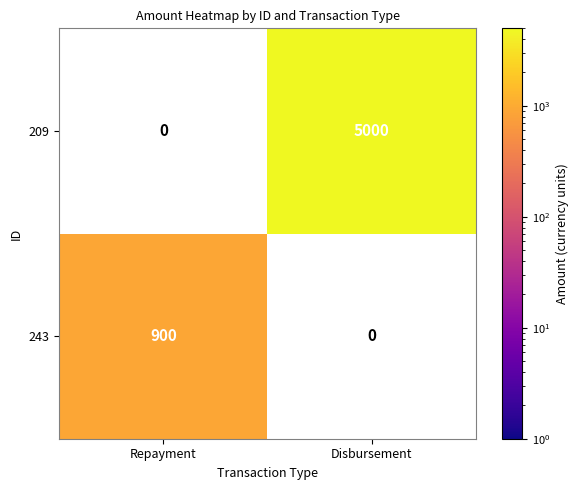

The 243 series shows 1264 at Repayment. True or false?

False